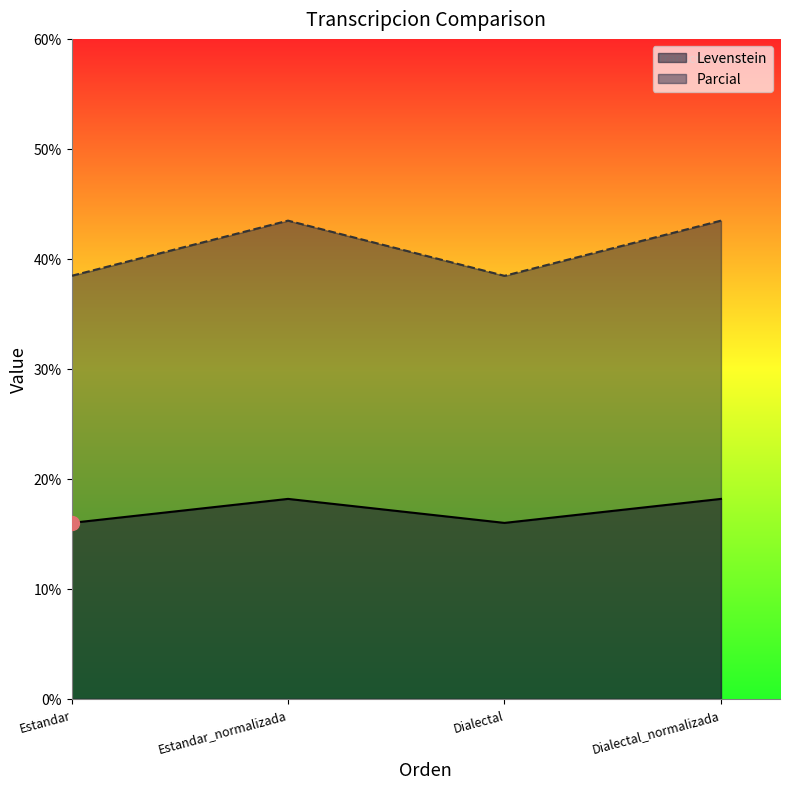

True or false: Parcial has a value of 38.5 at Estandar.

True